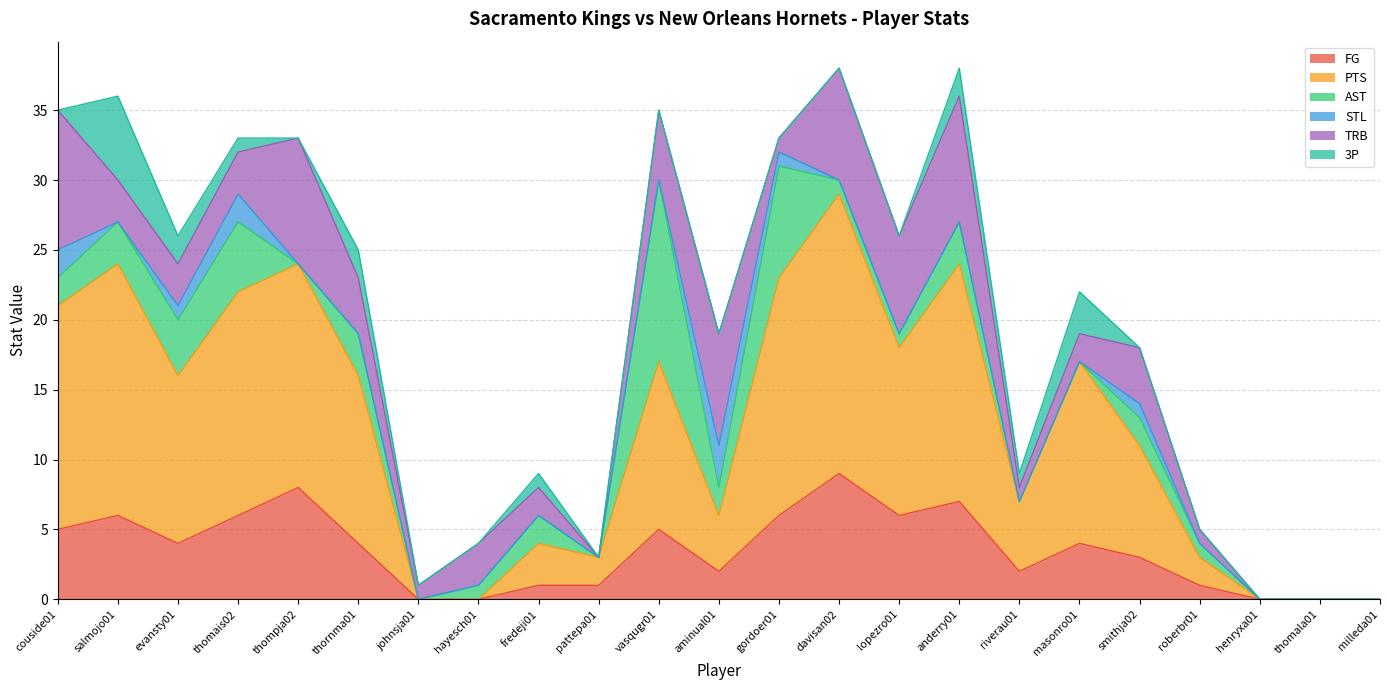

What are all the series names shown in the legend?

FG, PTS, AST, STL, TRB, 3P